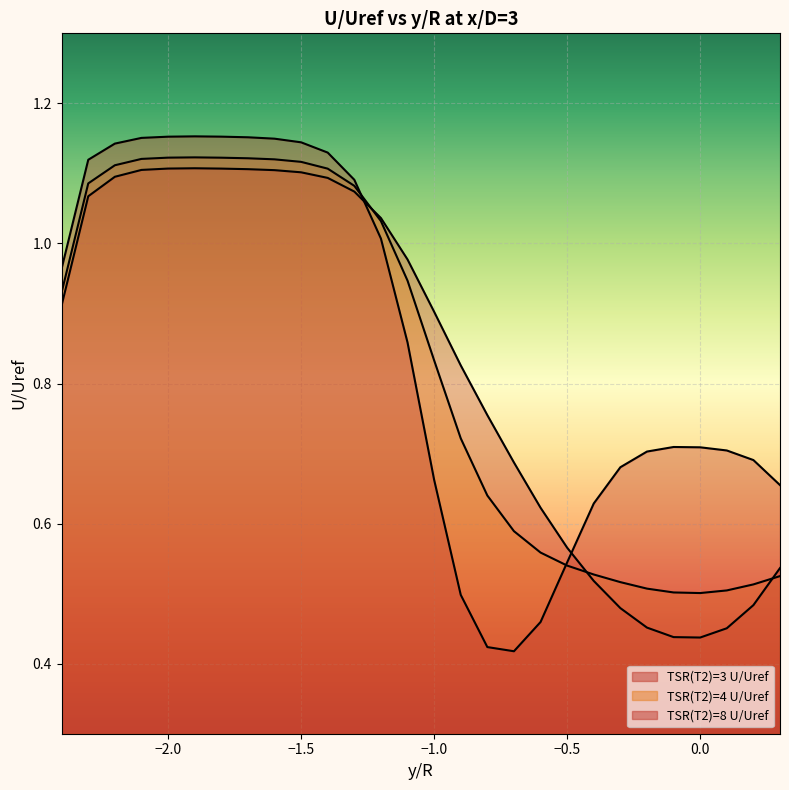

What is the greatest value displayed?

1.2